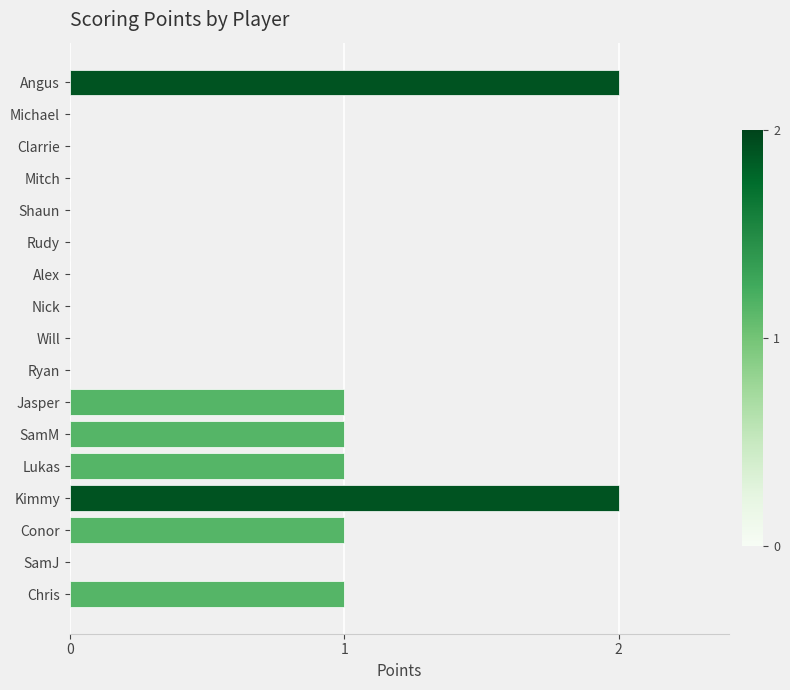

Is it true that the value at Chris is 1?

True